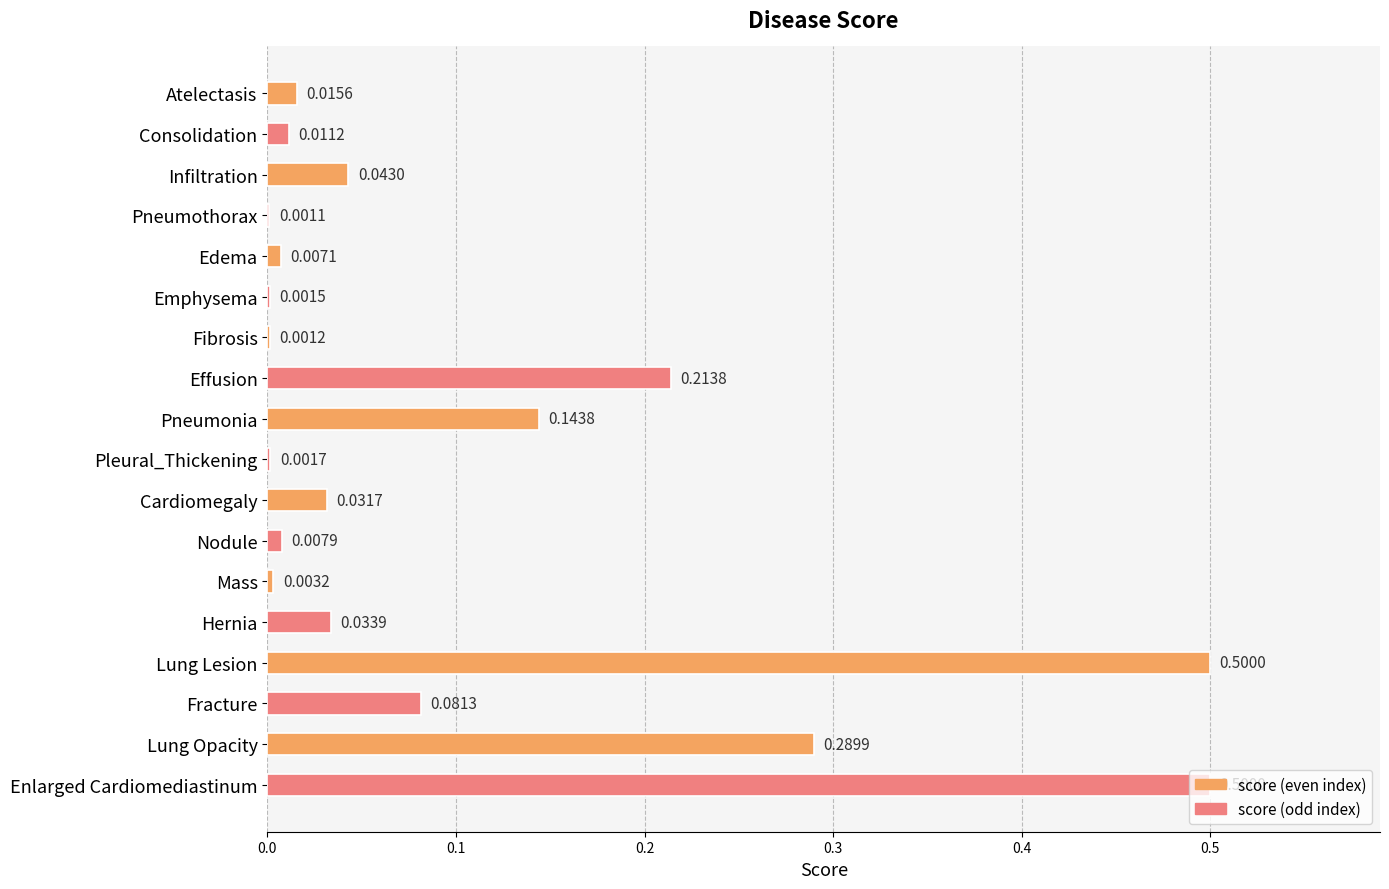

What is the sum of all values?

1.9